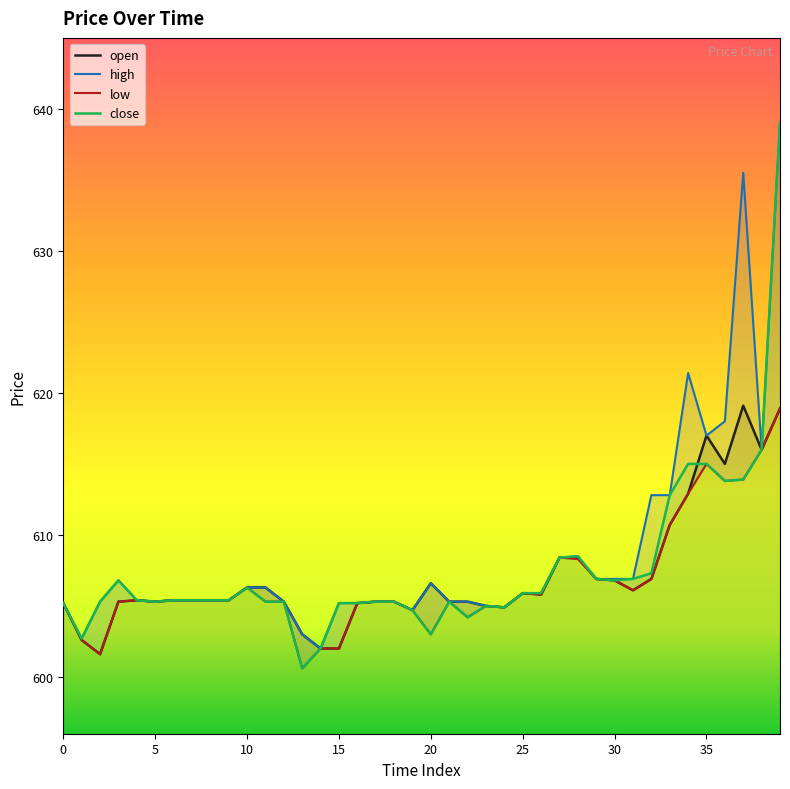

How many data points in close are less than 605?

7